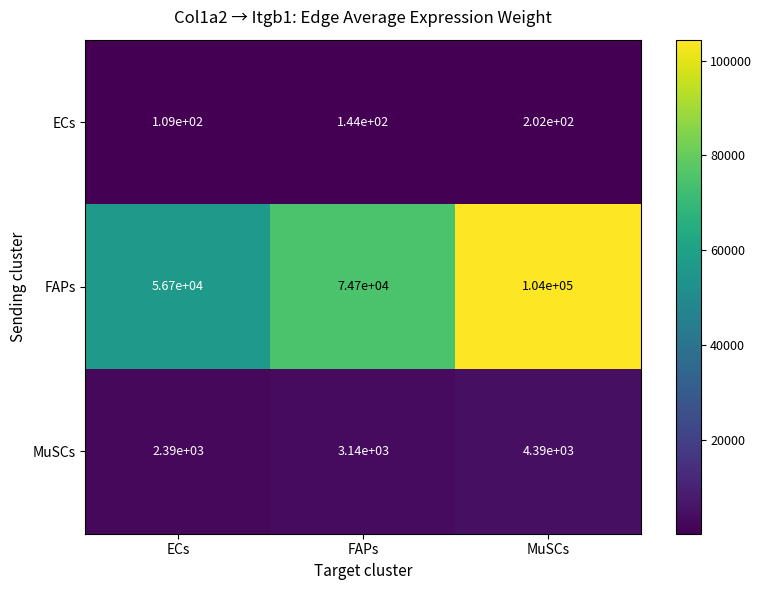

What is the sum of the FAPs values at FAPs and MuSCs?

178700